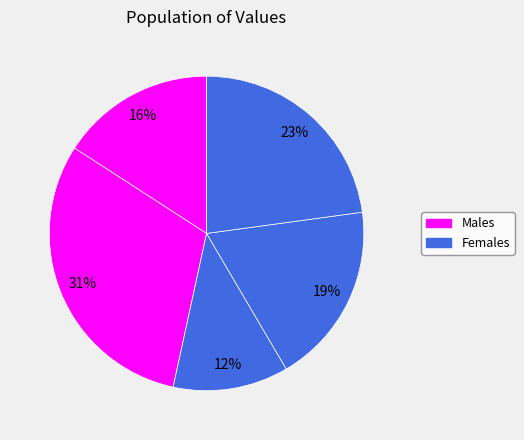

To the nearest percent, what is the average slice percentage?

20%